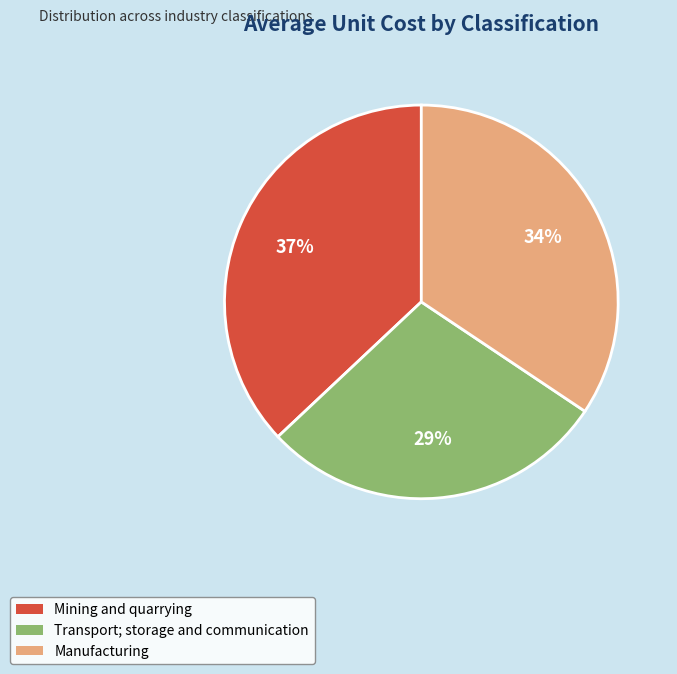

What is the smallest slice in the pie chart?

Transport; storage and communication